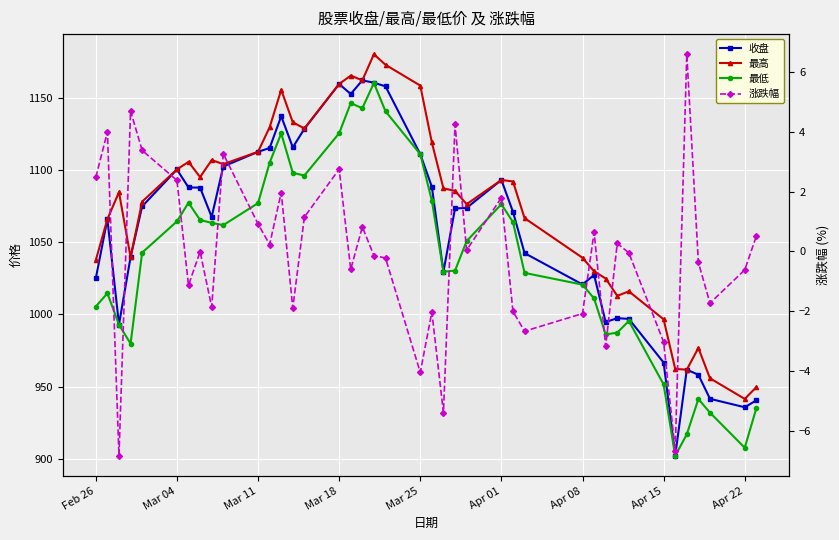

Is the value of 涨跌幅 at 28 greater than the value of 最低 at 19?

No